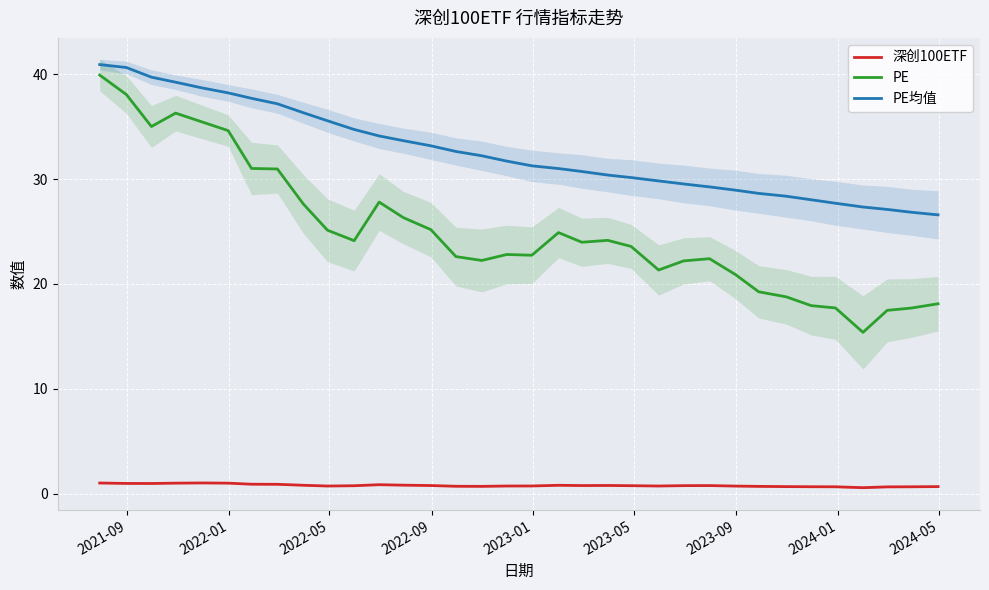

What is the highest value of the 深创100ETF series?

1.0